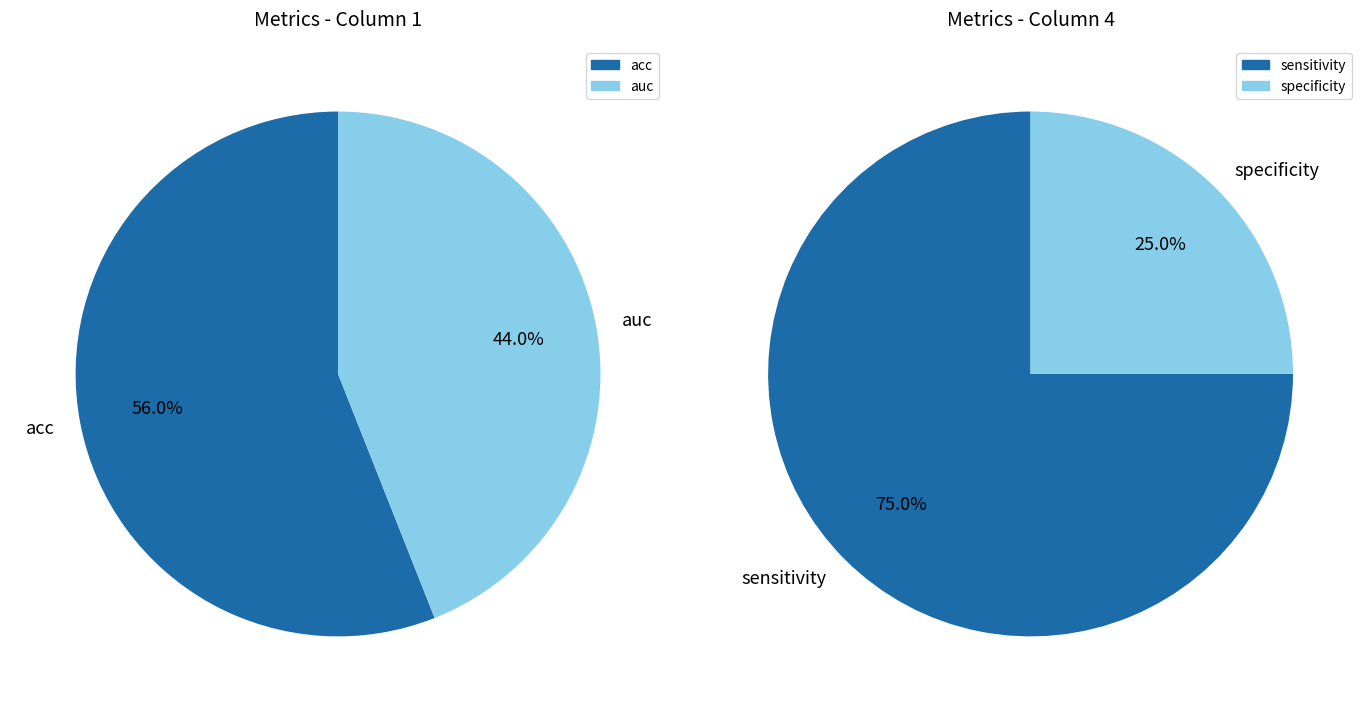

How many segments does this pie chart have?

4